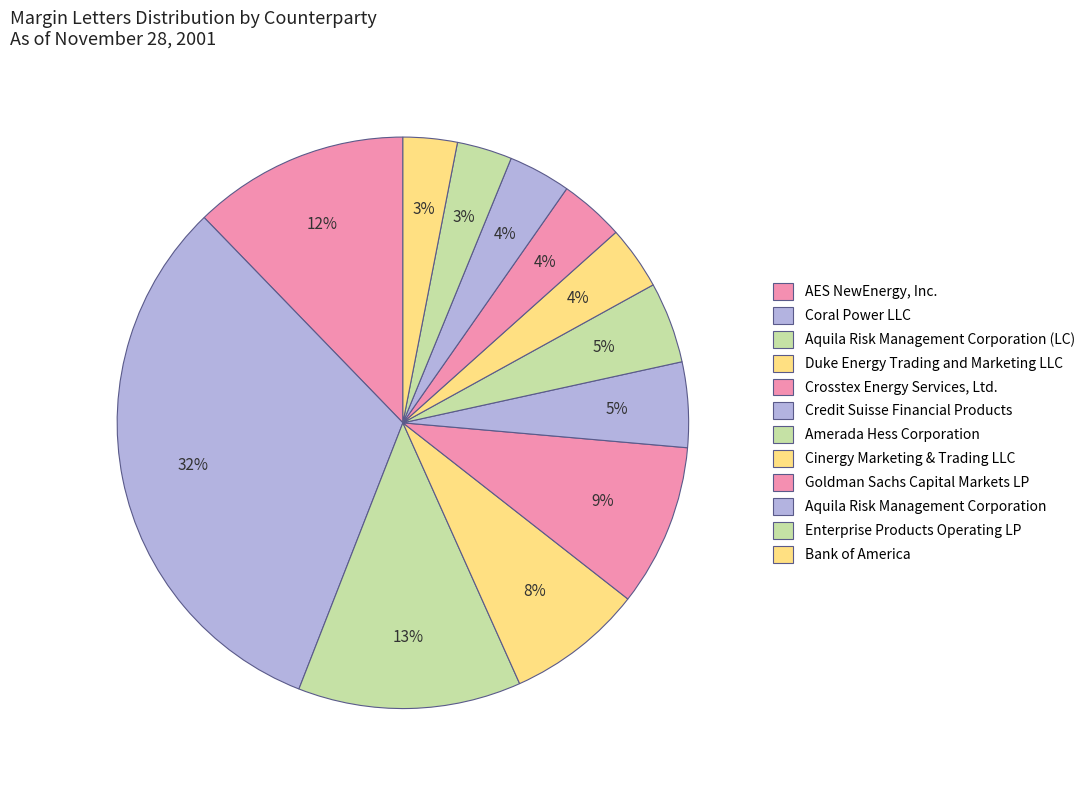

What is the ratio of the value at AES NewEnergy, Inc. to the value at Bank of America?

4.0